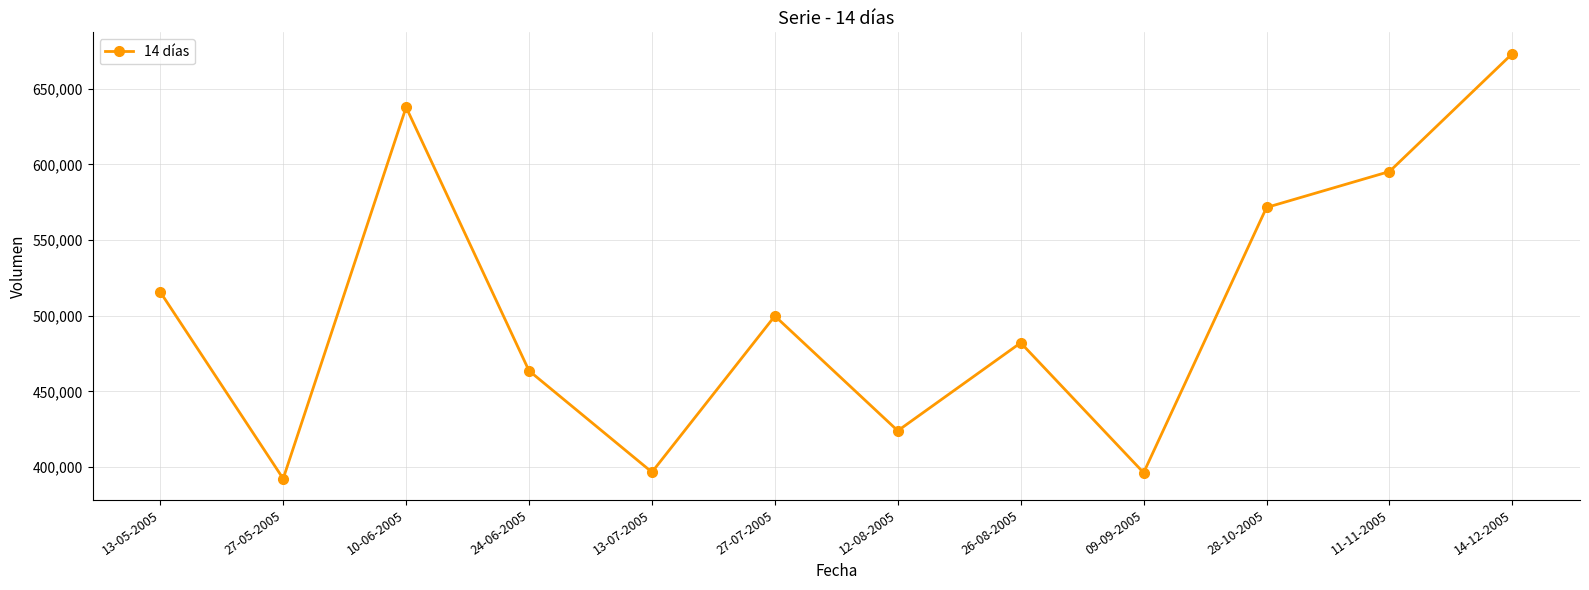

How many series are shown in this chart?

1